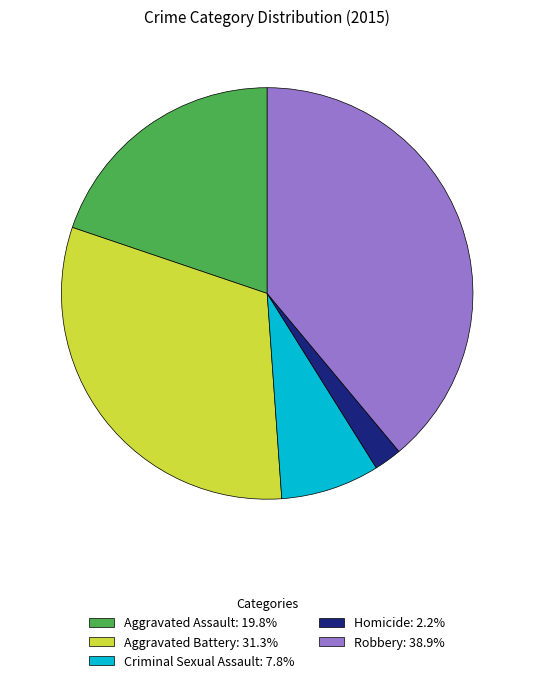

Combined, do Criminal Sexual Assault: 7.8% and Robbery: 38.9% account for over 50%?

No